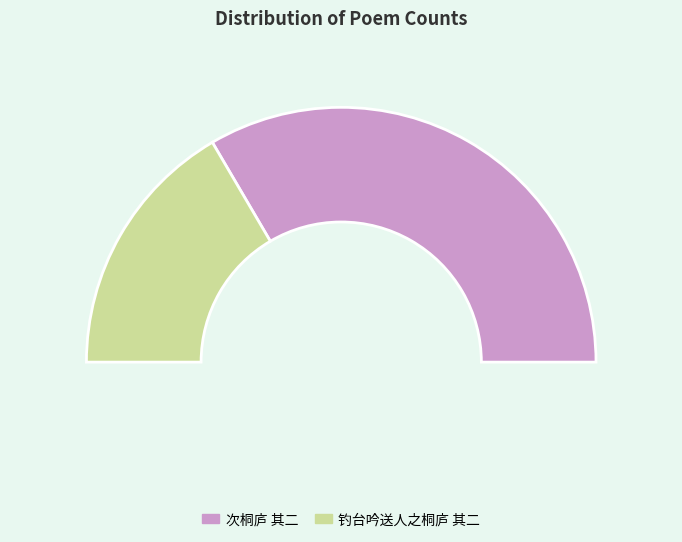

What is the change in value from 次桐庐 其二 to 钓台吟送人之桐庐 其二?

-546204